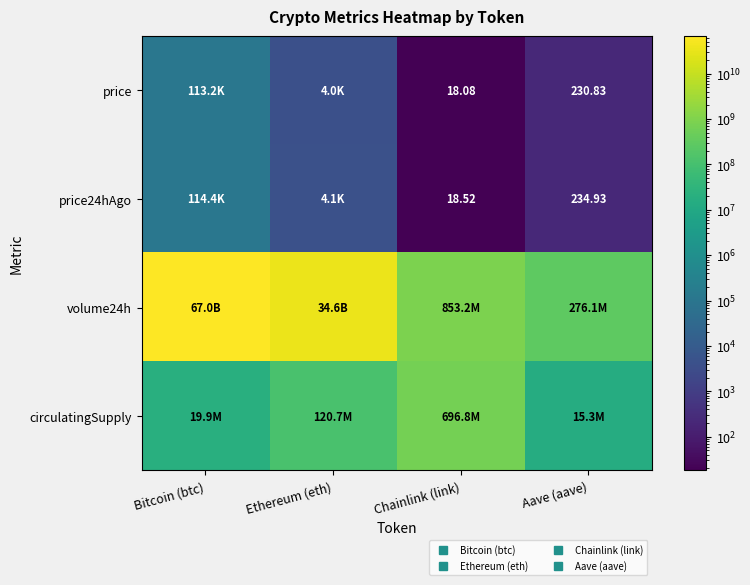

What is the difference between the maximum and second lowest values in the circulatingSupply series?

676908455.5